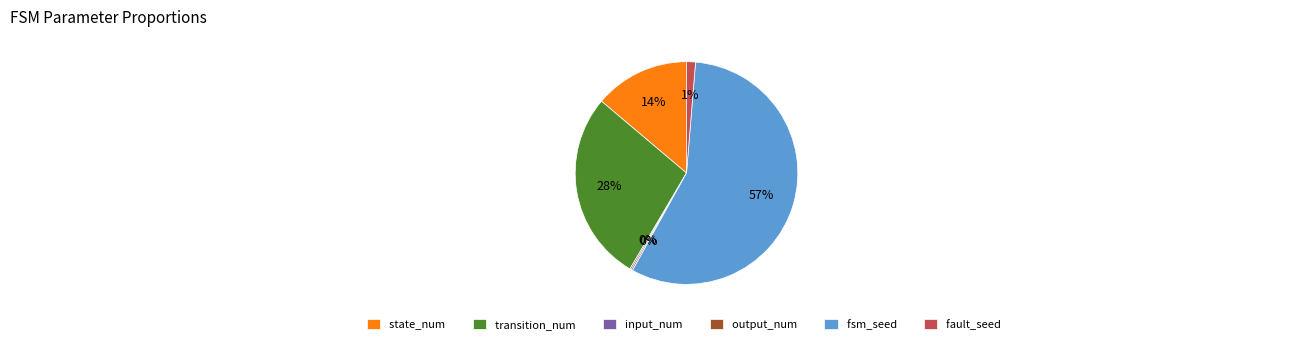

True or false: fault_seed accounts for 1% of the total.

True